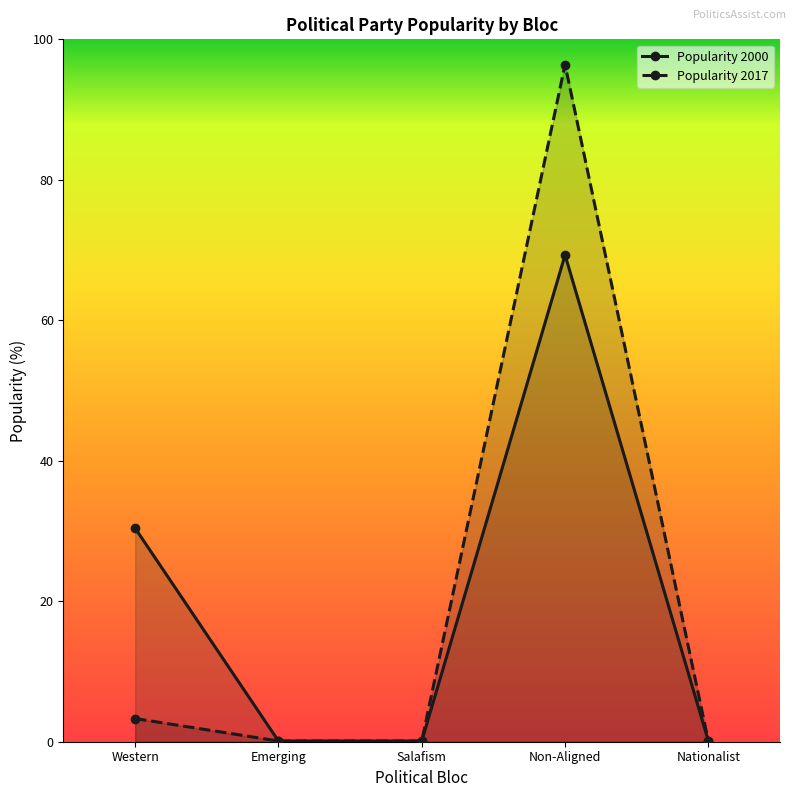

Between Non-Aligned and Nationalist, which series saw the biggest shift?

Popularity 2017